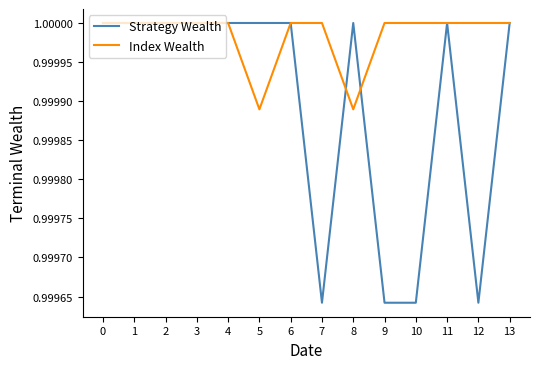

True or false: Strategy Wealth has a value of 1.5 at 4.

False